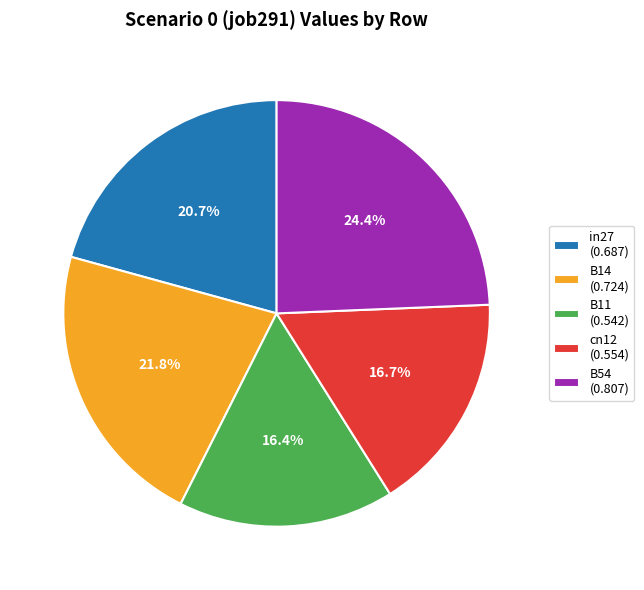

Is there a majority slice in this chart?

No